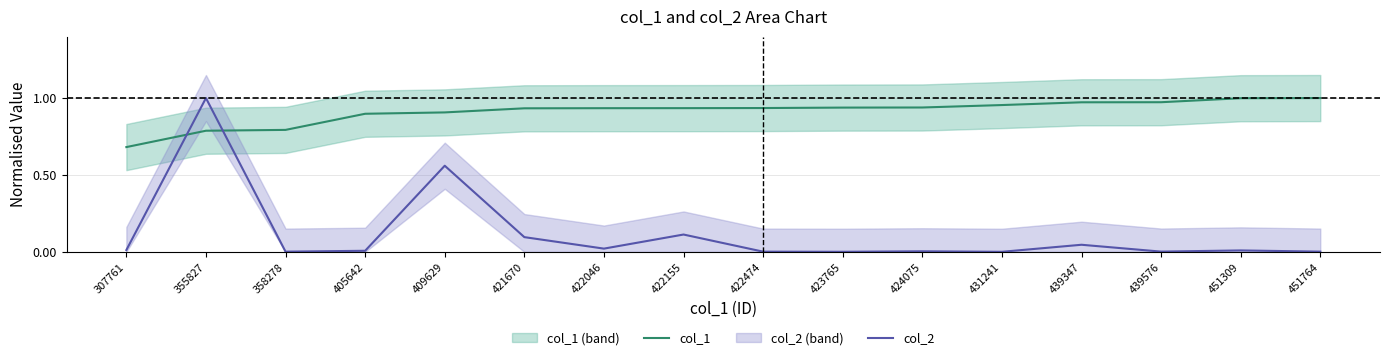

Is the value of col_1 at 307761 greater than the value of col_2 at 424075?

Yes